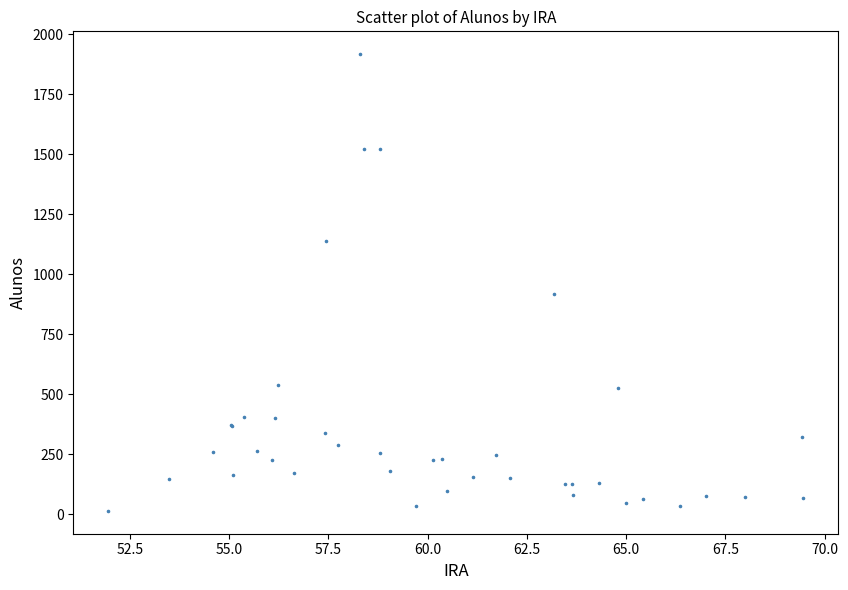

What Y value in the scatter plot is closest to 966?

919